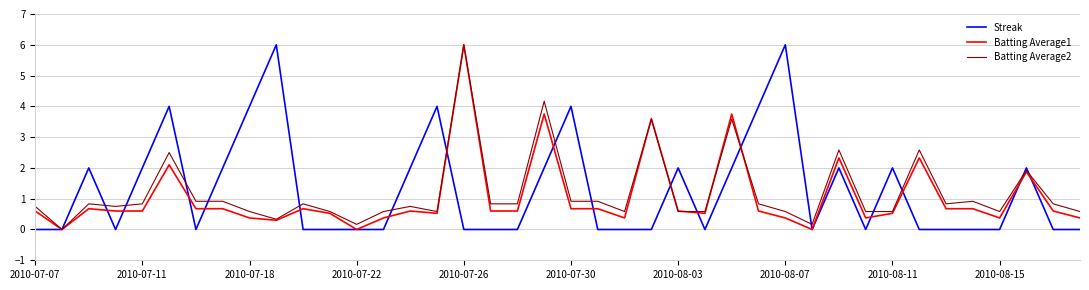

What is the highest value of the Streak series?

6.0